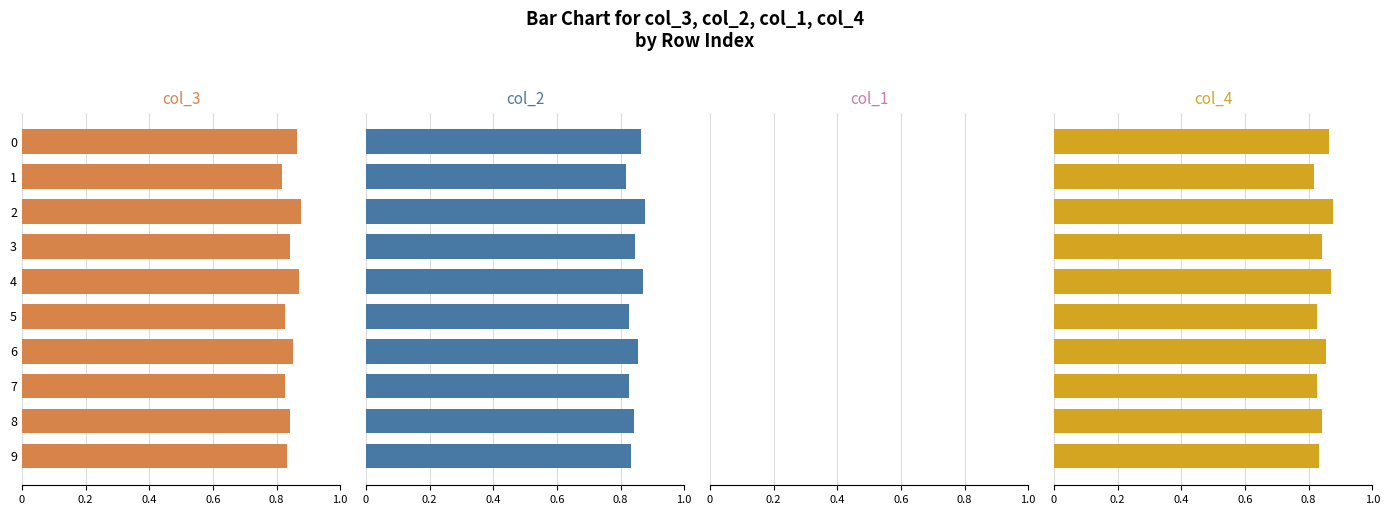

Which series has the largest total across all categories?

col_2